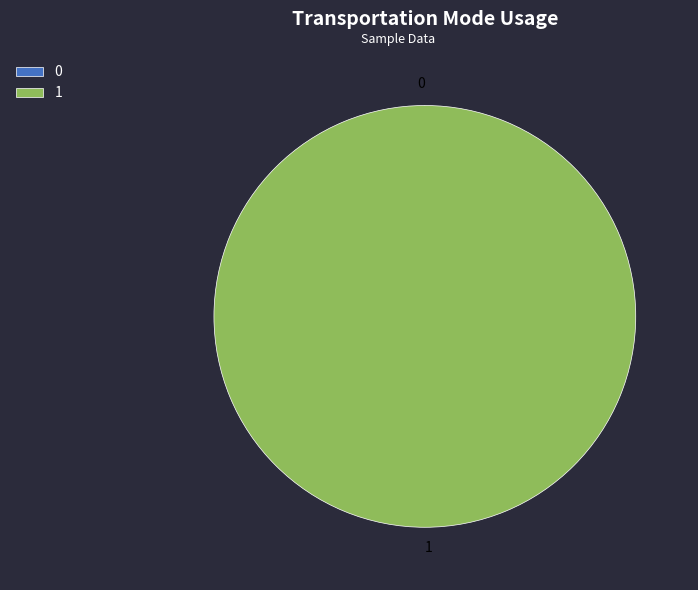

Rank the categories by value from lowest to highest.

0, 1